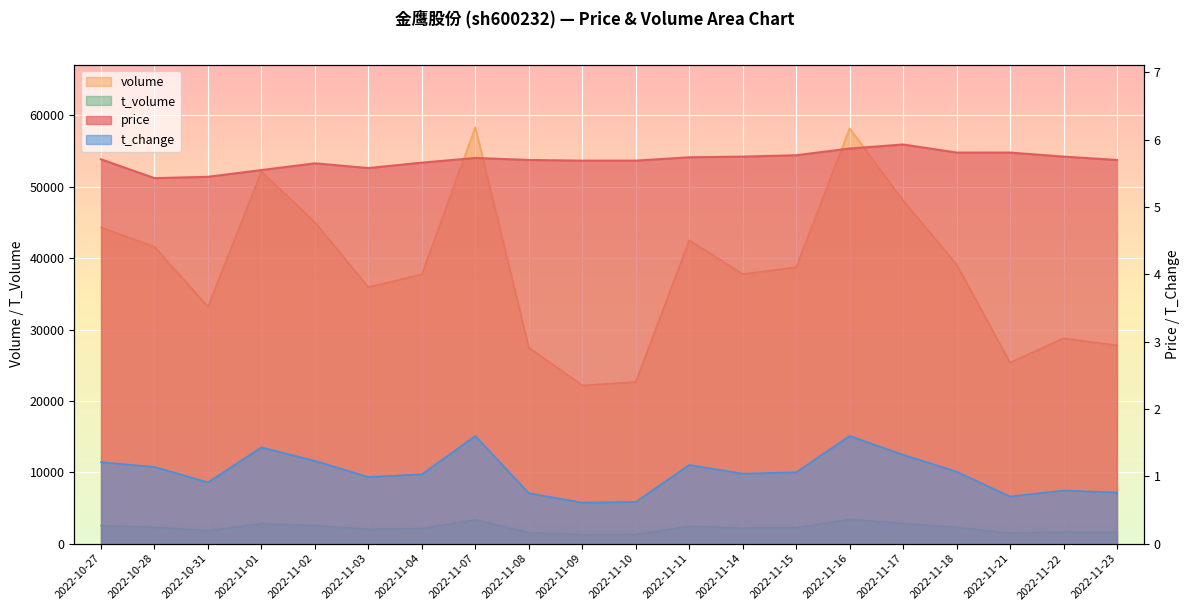

What is the smallest value displayed?

0.6